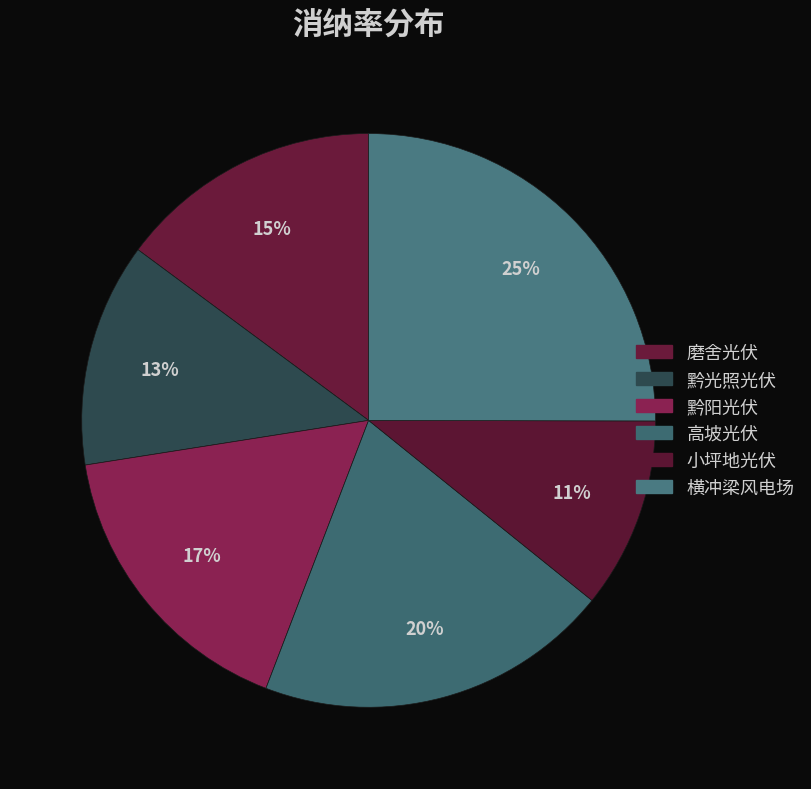

To the nearest percent, what is the combined percentage of 黔光照光伏 and 横冲梁风电场?

38%